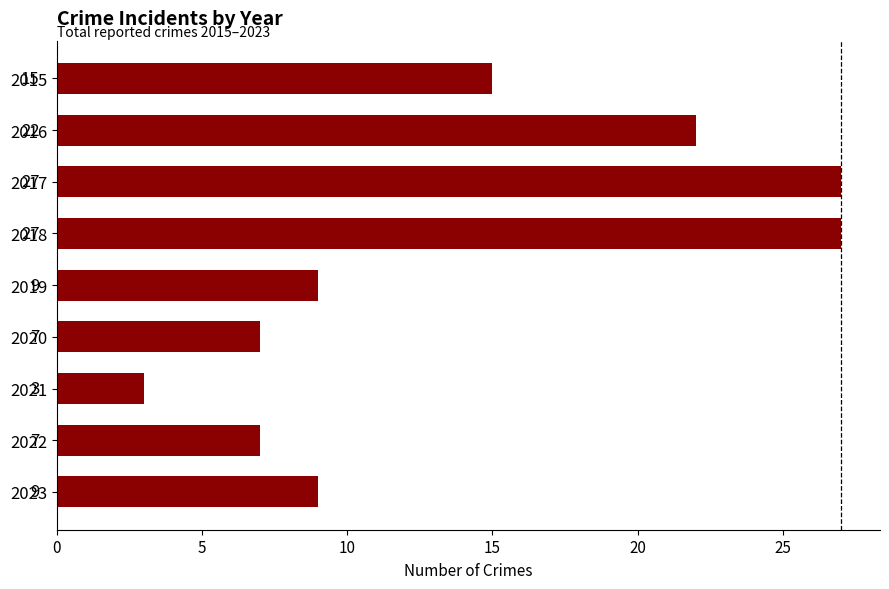

What is the value of the 4th bar from the top?

27